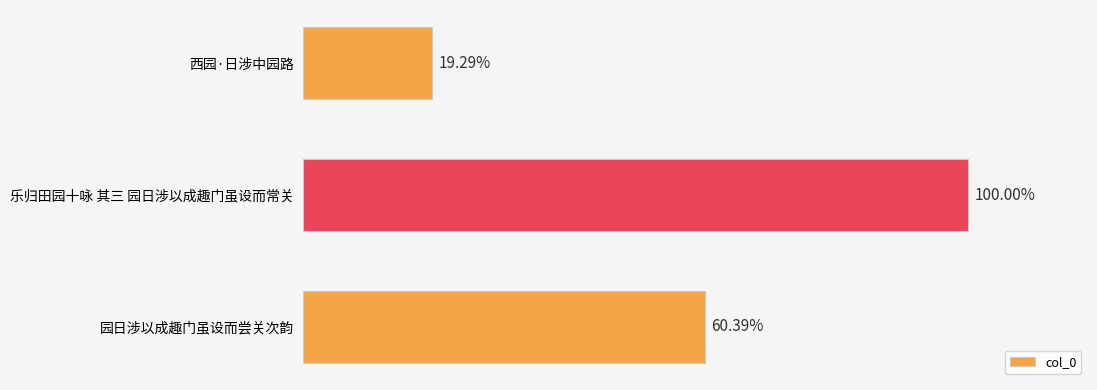

Does the chart contain any negative values?

No